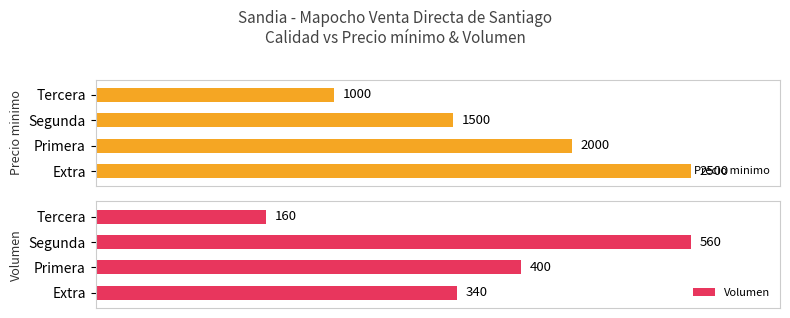

Which series has the largest range (max minus min)?

Volumen